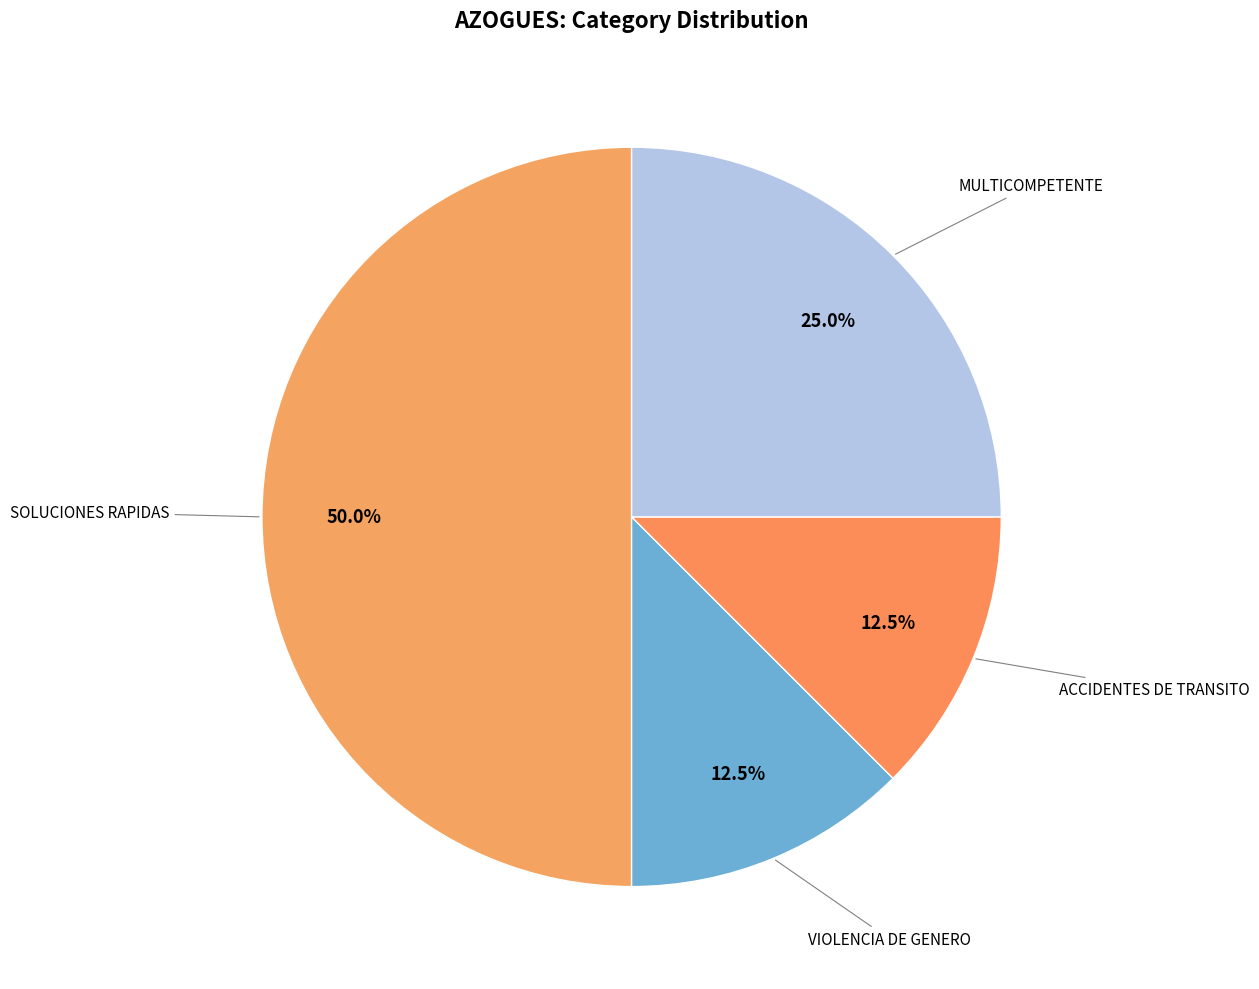

How many segments does this pie chart have?

4